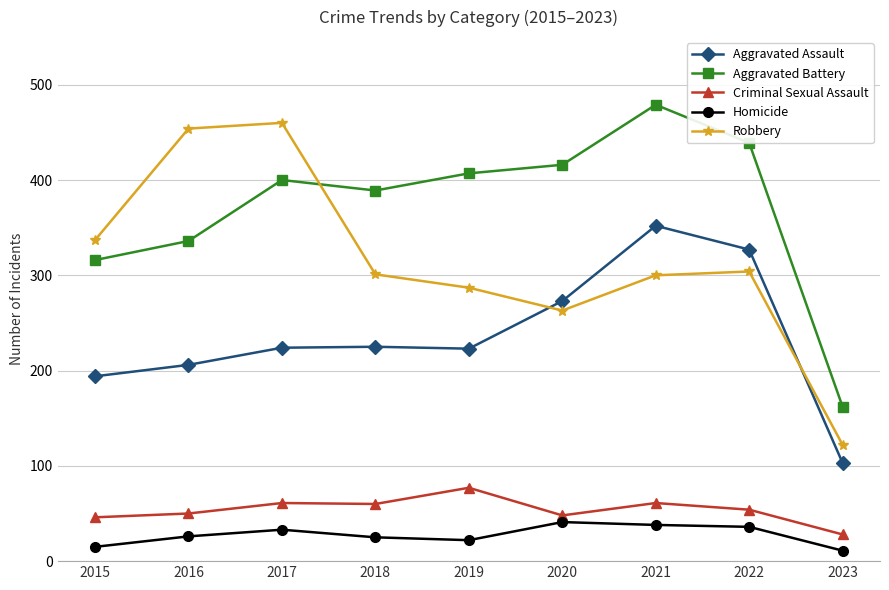

Which series has the largest total across all categories?

Aggravated Battery